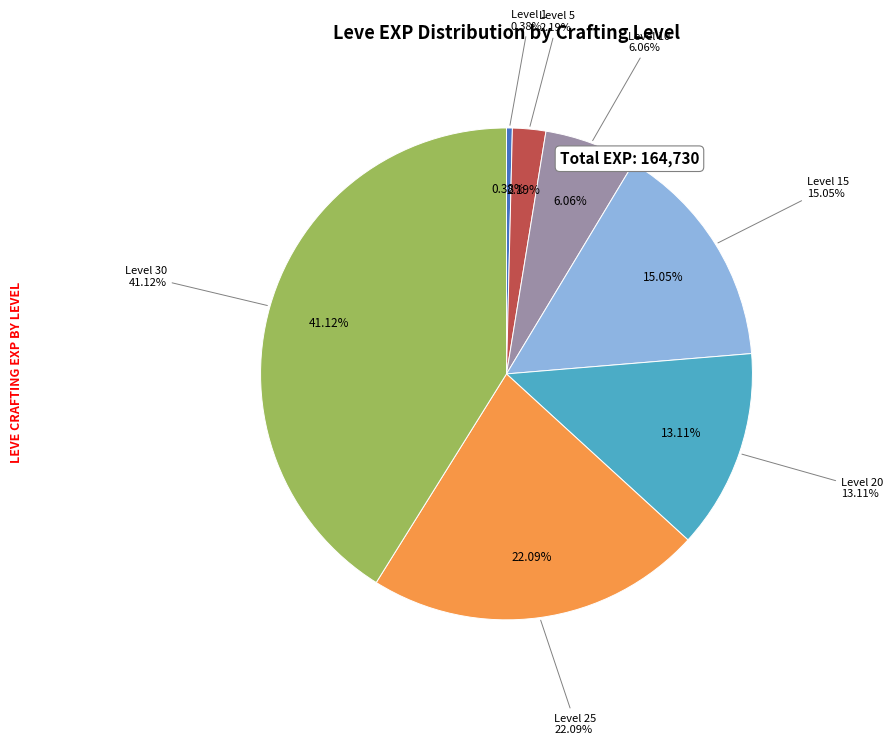

Do Level 10 and Level 25 together represent more than half of the pie?

No